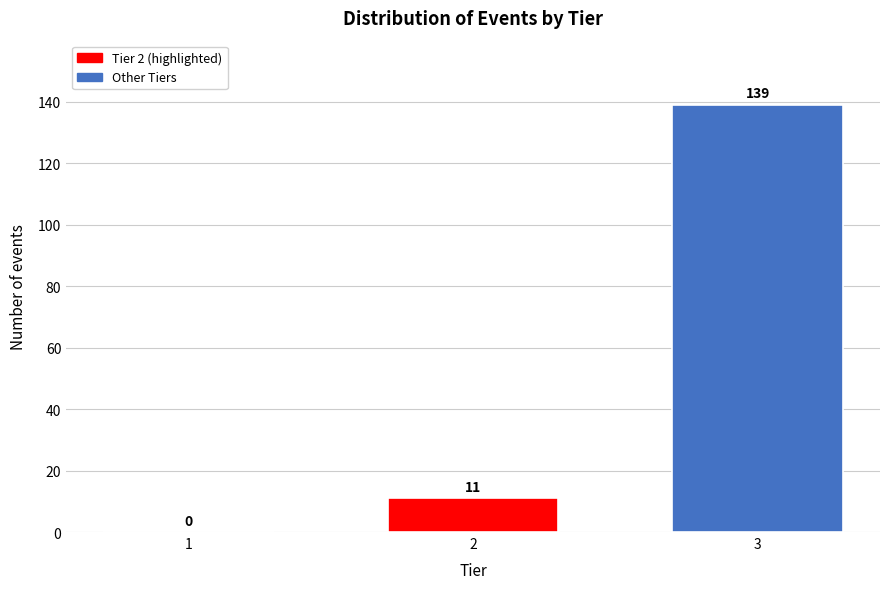

Reading left to right, list all the values displayed in this chart.

1=0	2=11	3=139